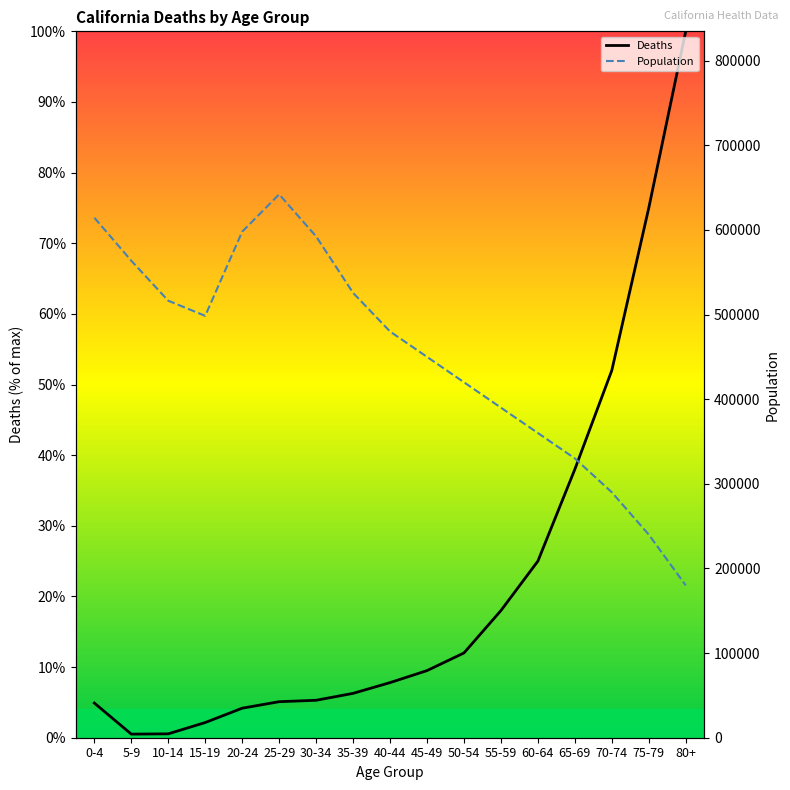

Which series has the largest range (max minus min)?

Population